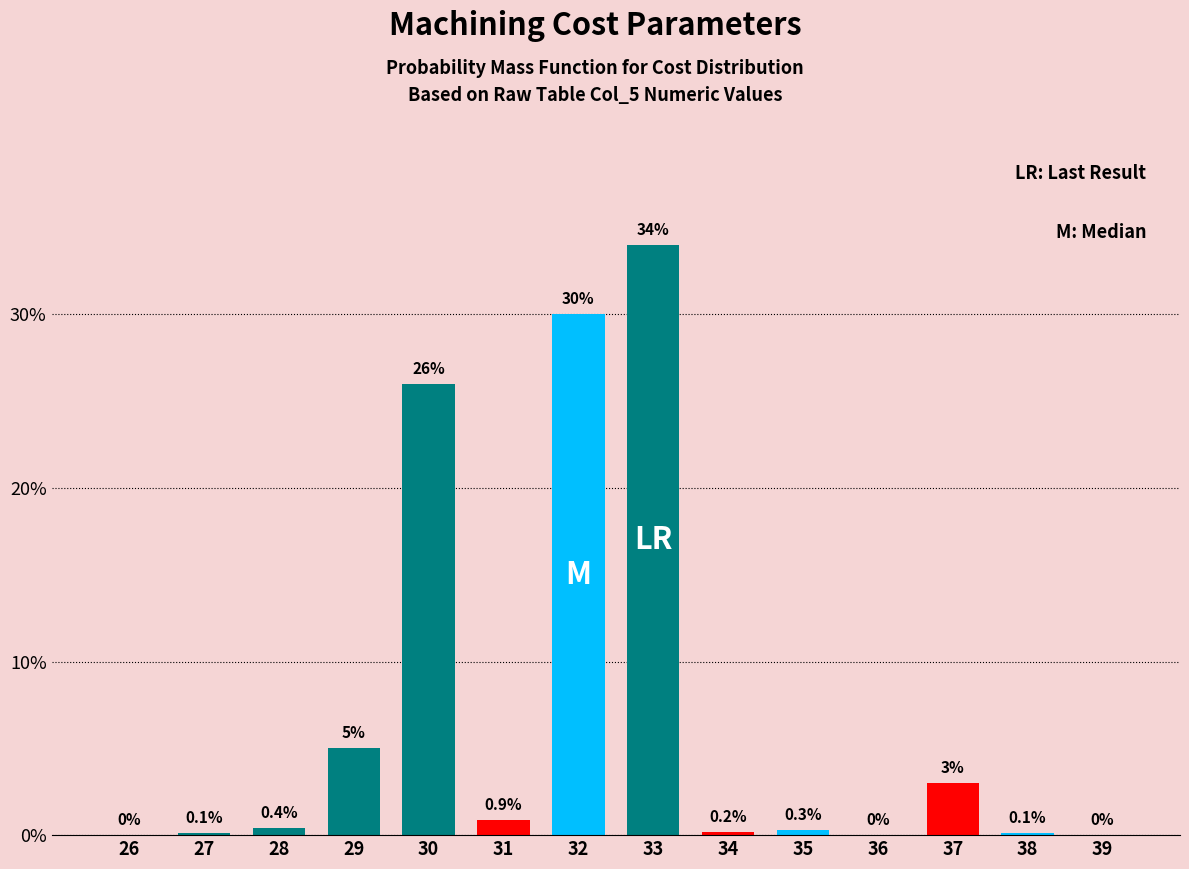

Reading left to right, extract all data points from this chart.

26=0.0	27=0.1	28=0.4	29=5.0	30=26.0	31=0.9	32=30.0	33=34.0	34=0.2	35=0.3	36=0.0	37=3.0	38=0.1	39=0.0